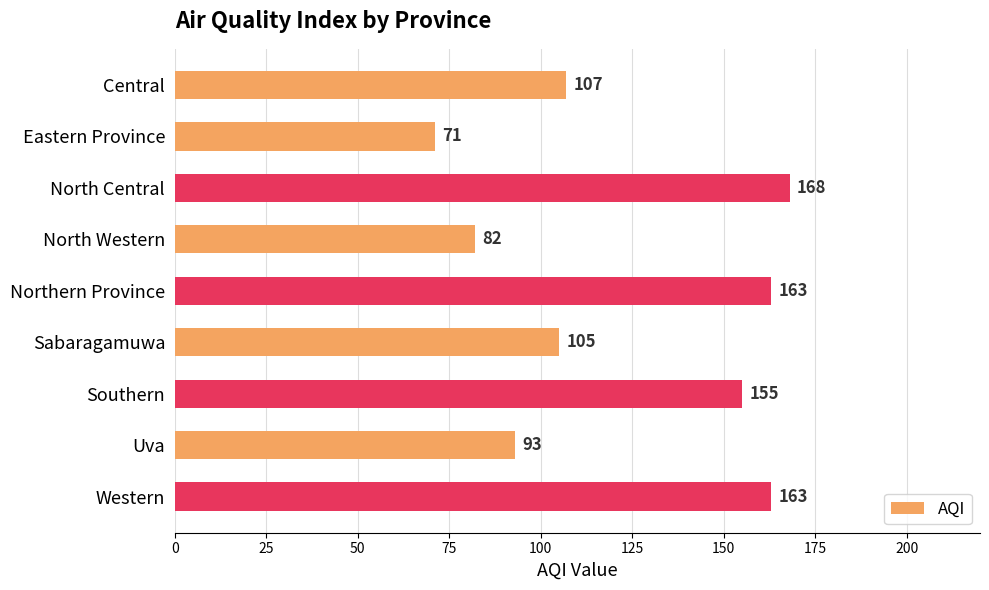

At which category does the chart reach its minimum across all series?

Eastern Province